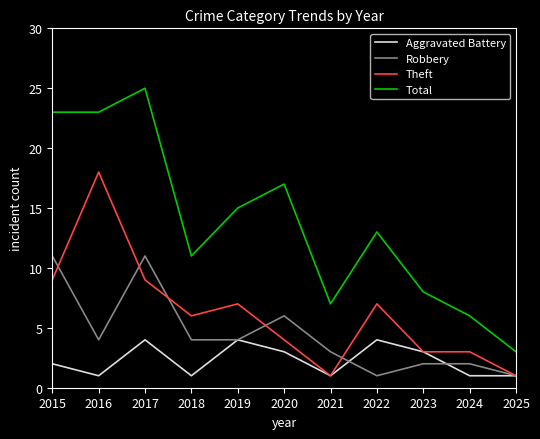

True or false: Robbery has more than 0 interior local peaks.

True